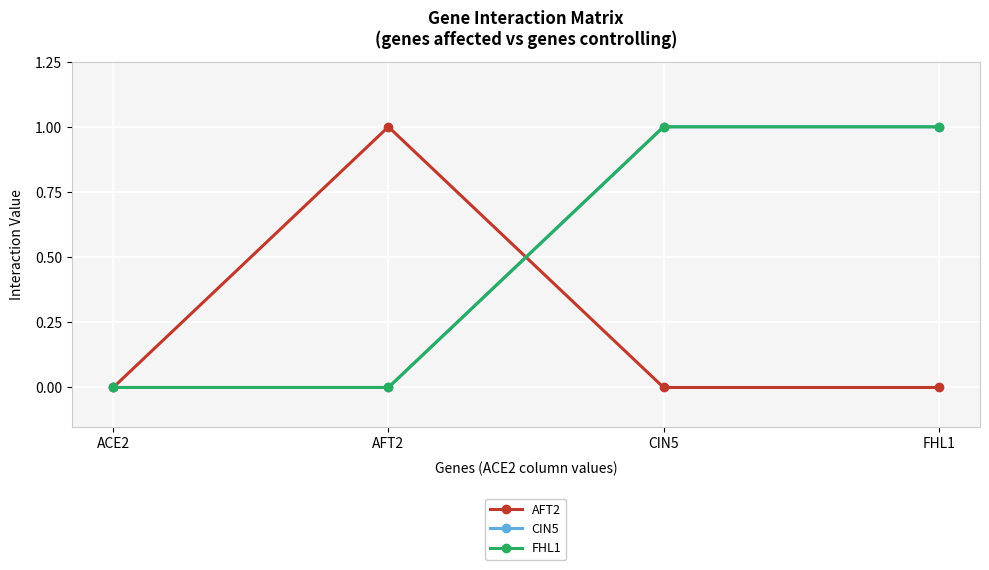

What is the total value across all series at AFT2?

1